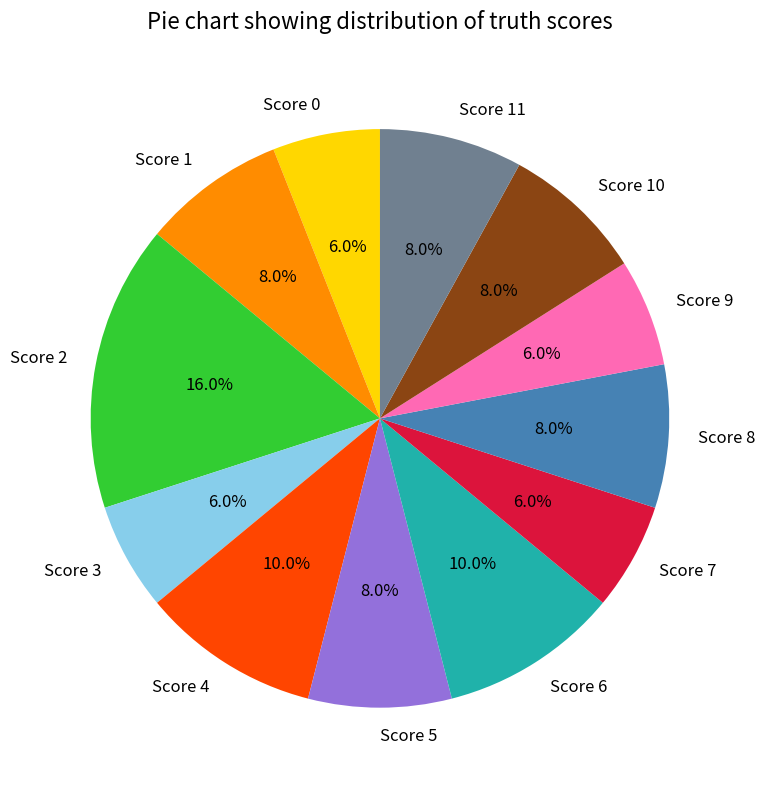

Which slice is the largest?

Score 2